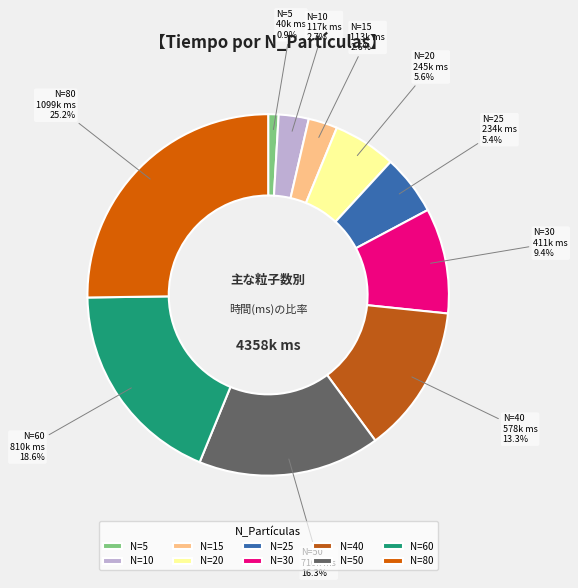

Is there a majority slice in this chart?

No